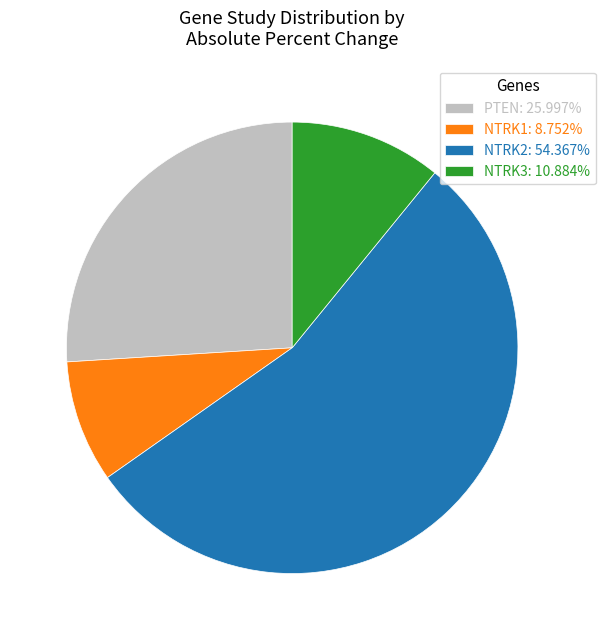

Is there a majority slice in this chart?

Yes